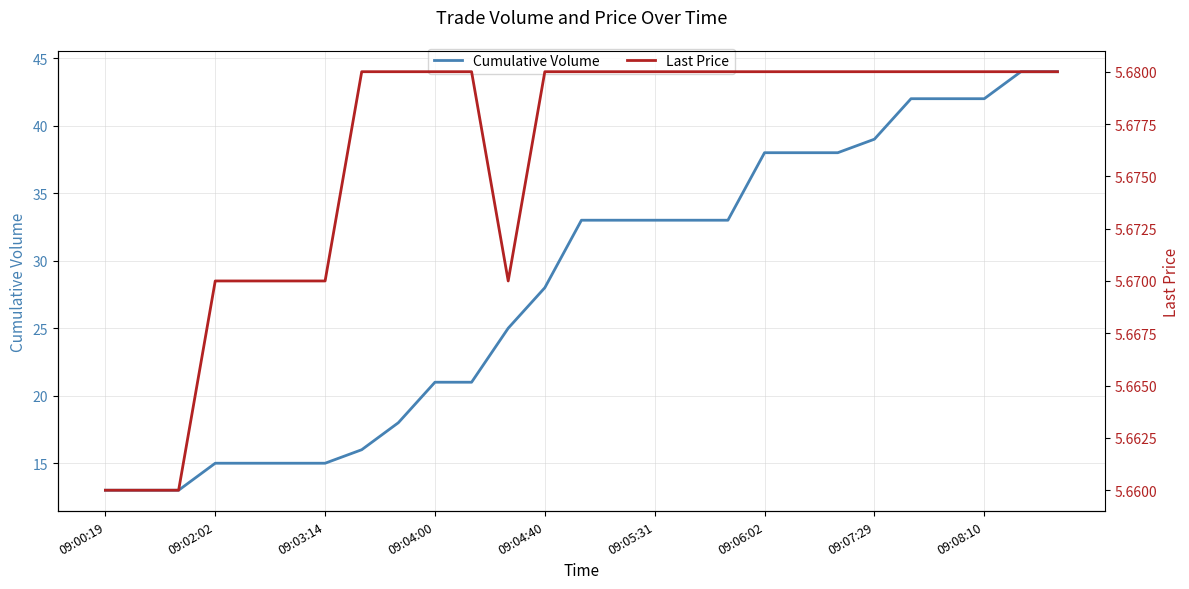

True or false: Cumulative Volume has more than 2 interior local peaks.

False